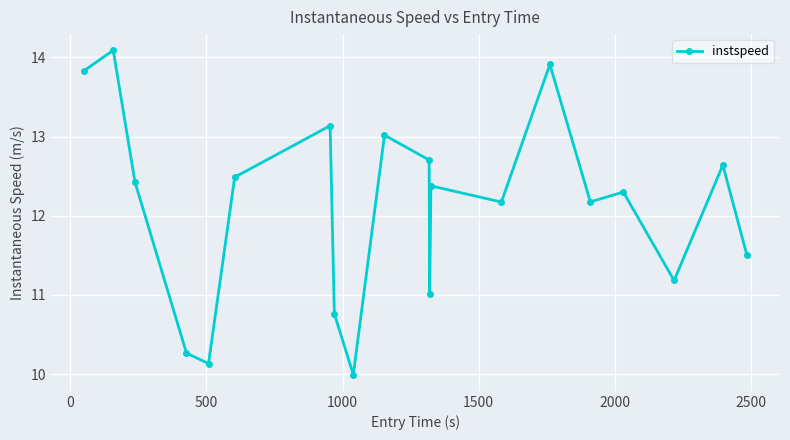

What is the maximum value shown in the chart?

14.1